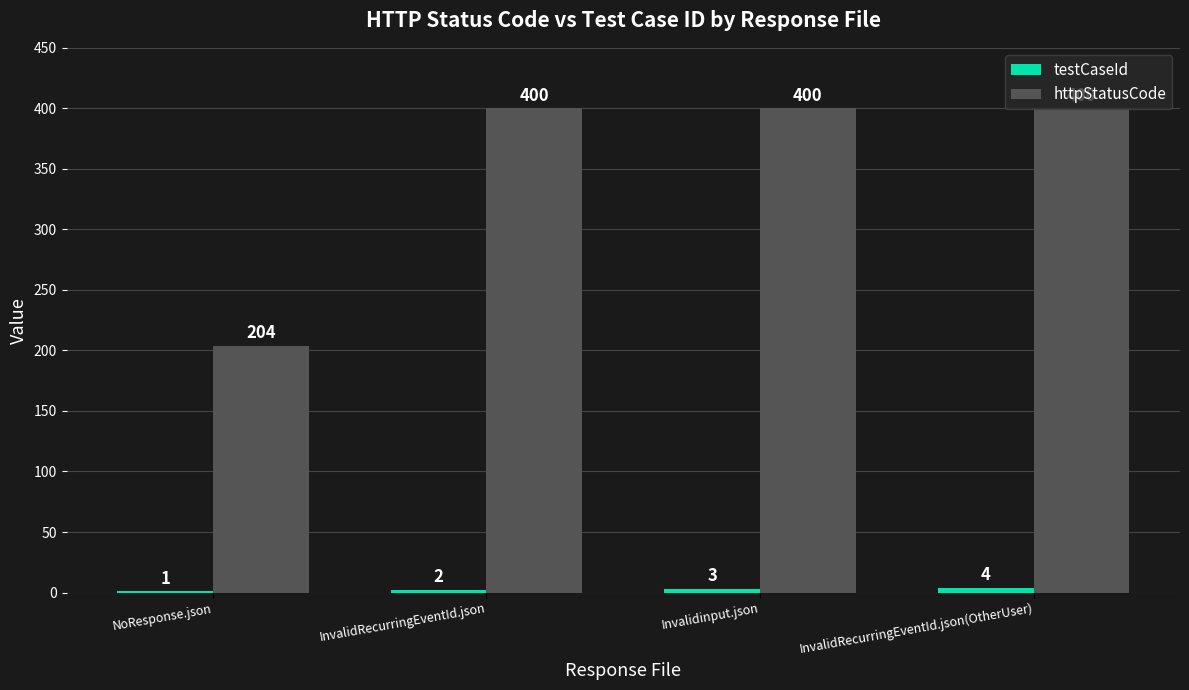

How many groups of bars are there?

4